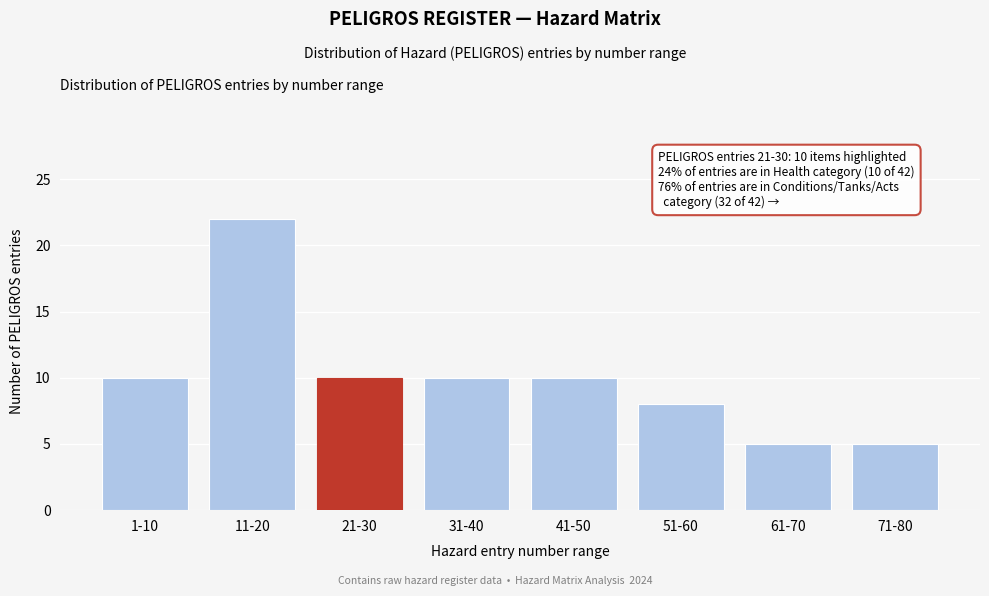

Reading left to right, extract all data points from this chart.

1-10=10	11-20=22	21-30=10	31-40=10	41-50=10	51-60=8	61-70=5	71-80=5